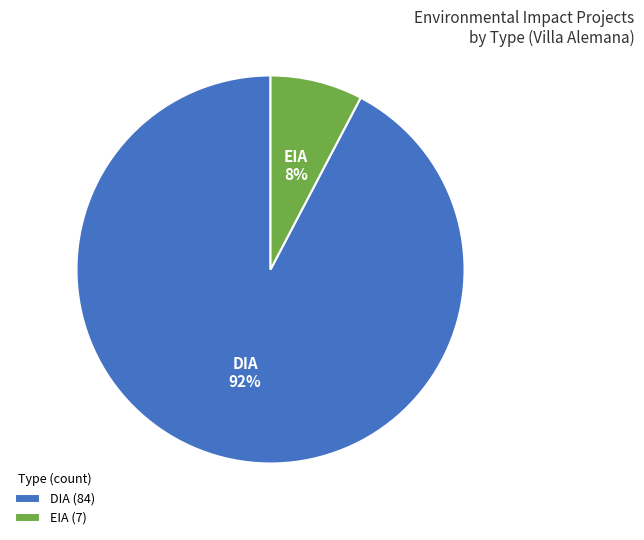

How many slices are in this pie chart?

2